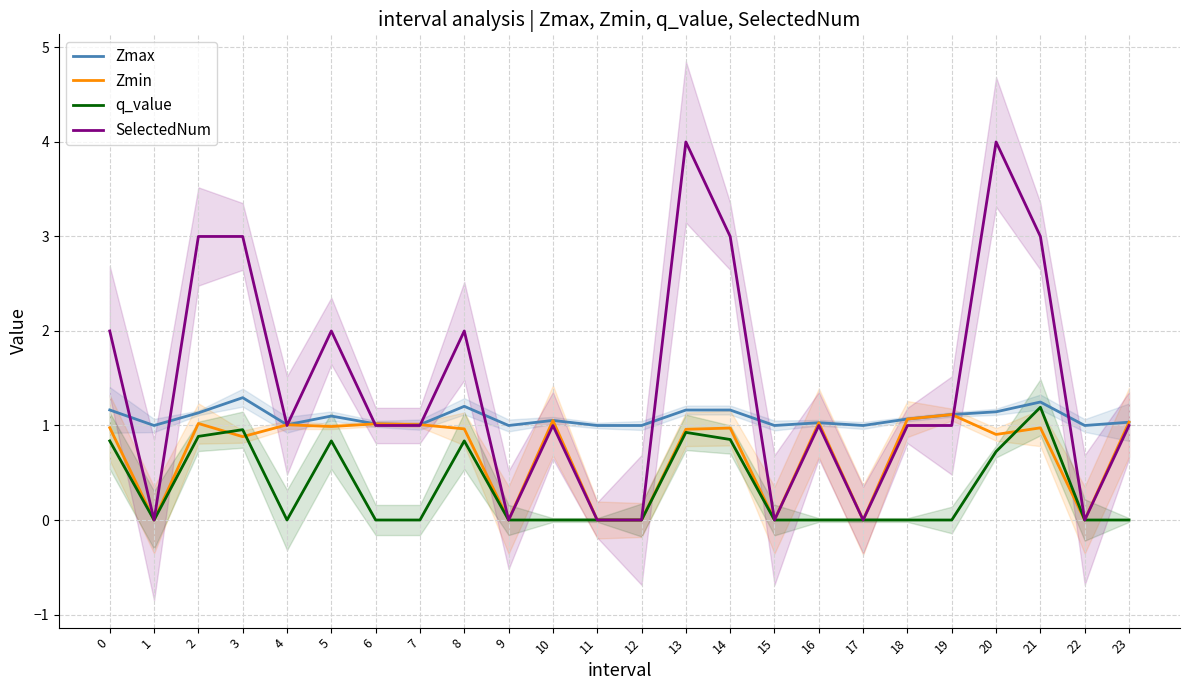

Rank the series by their average value, from highest to lowest.

SelectedNum, Zmax, Zmin, q_value